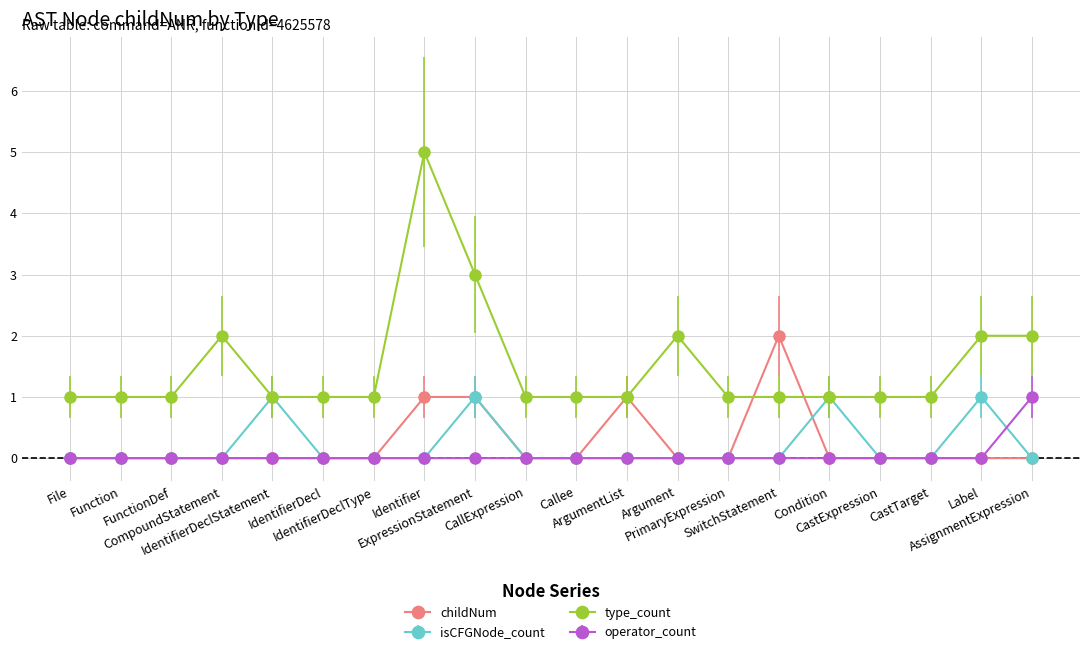

True or false: isCFGNode_count has more than 1 points higher than both neighbors.

True